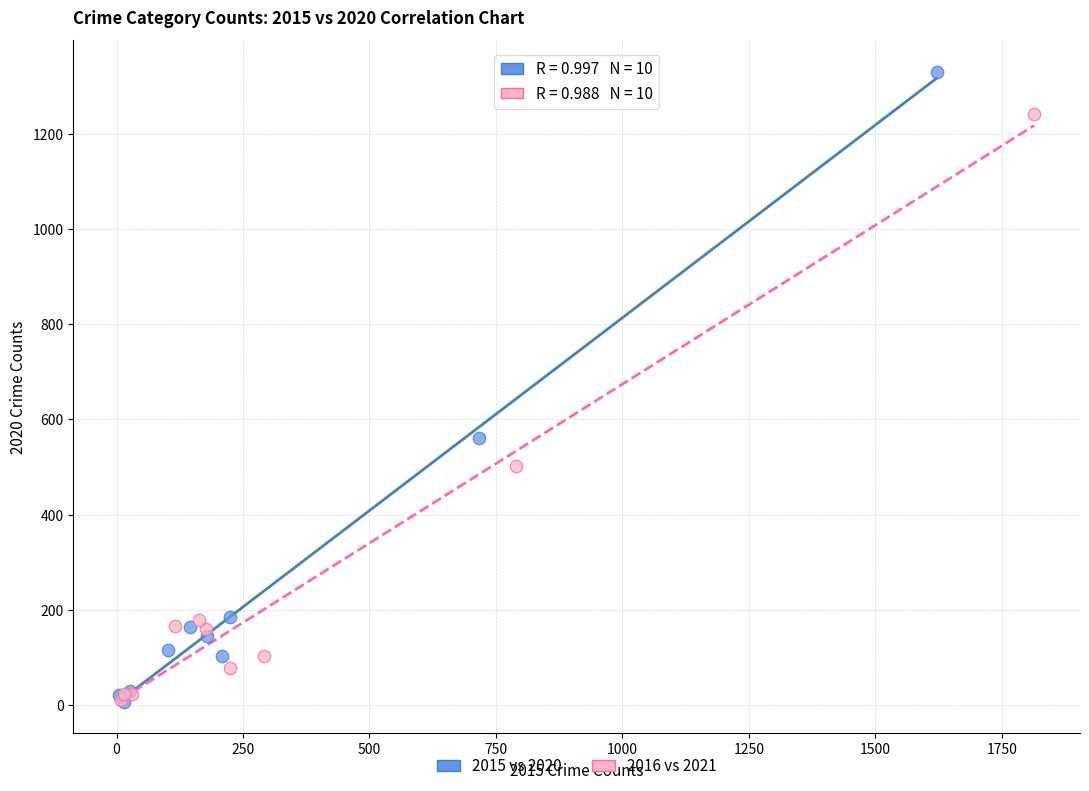

Which series has the widest spread of Y values?

2015 vs 2020